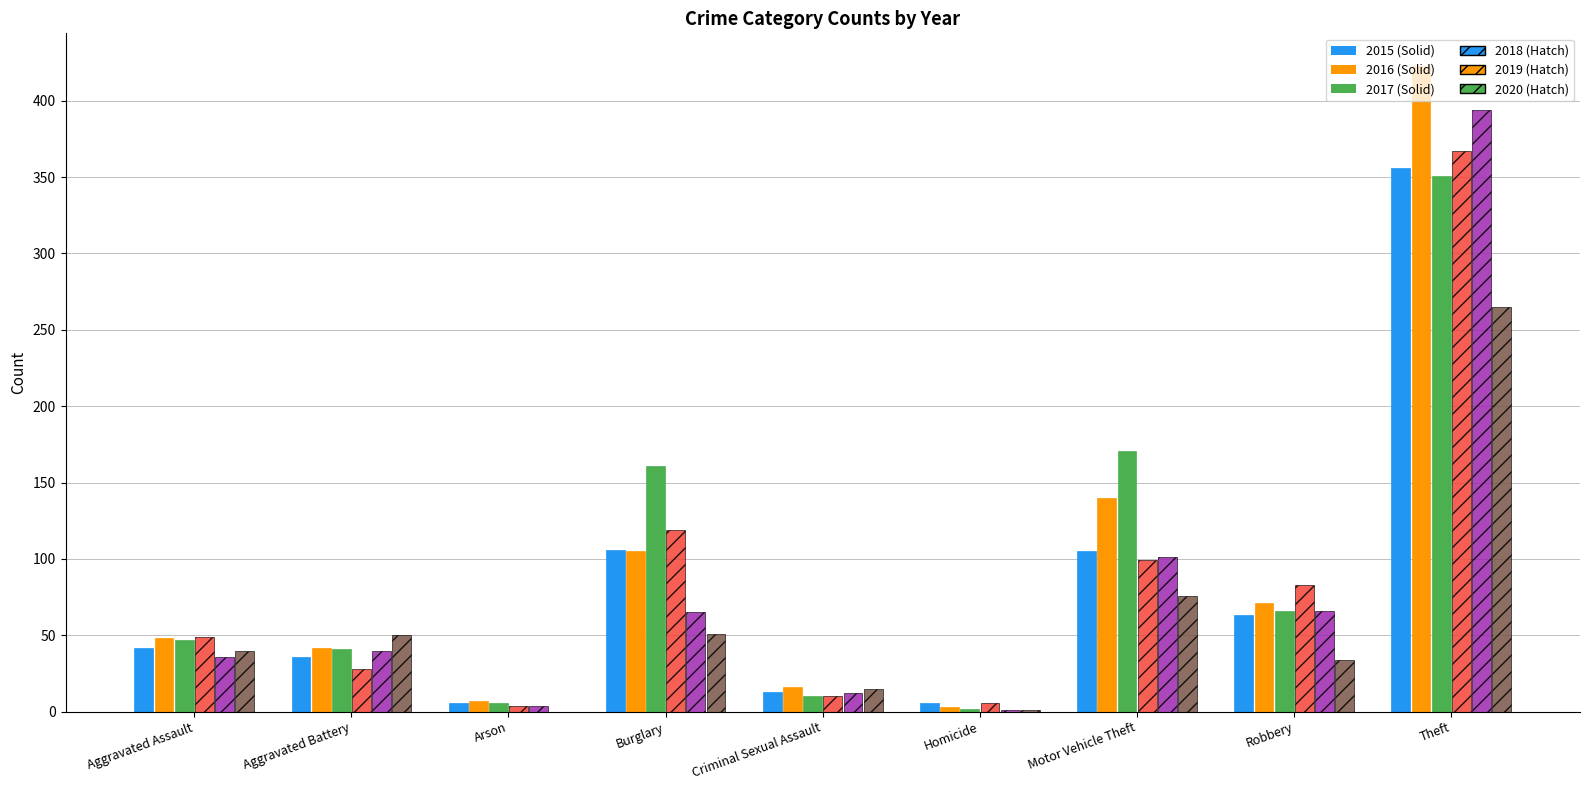

At which category is the sum across all series the highest?

Theft